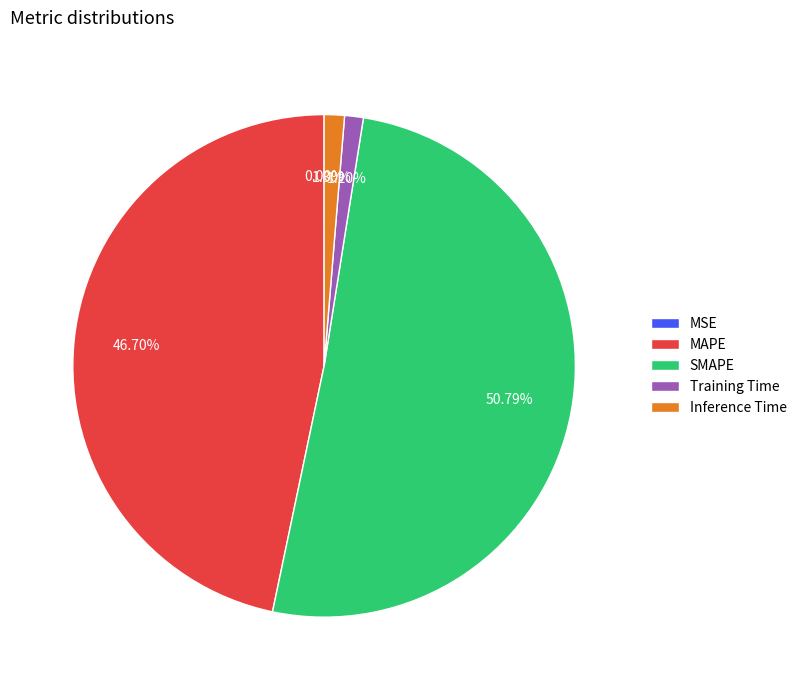

Which slice is the largest?

SMAPE